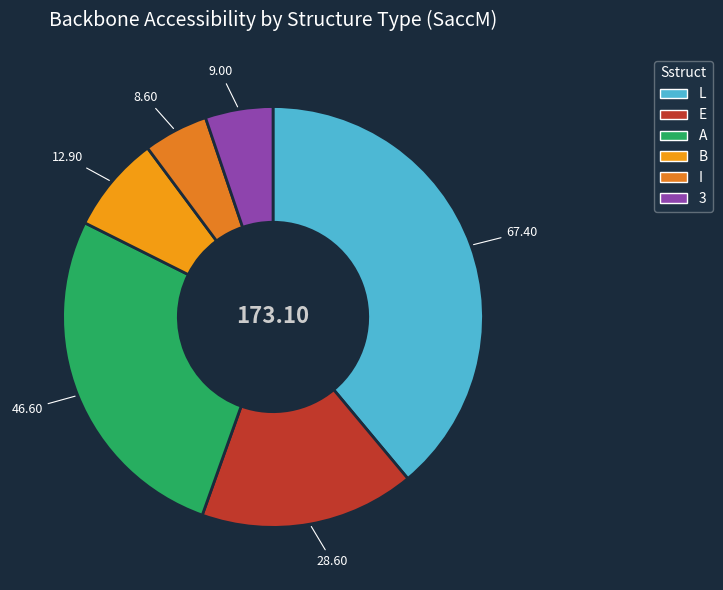

Count the number of slices in the pie.

6